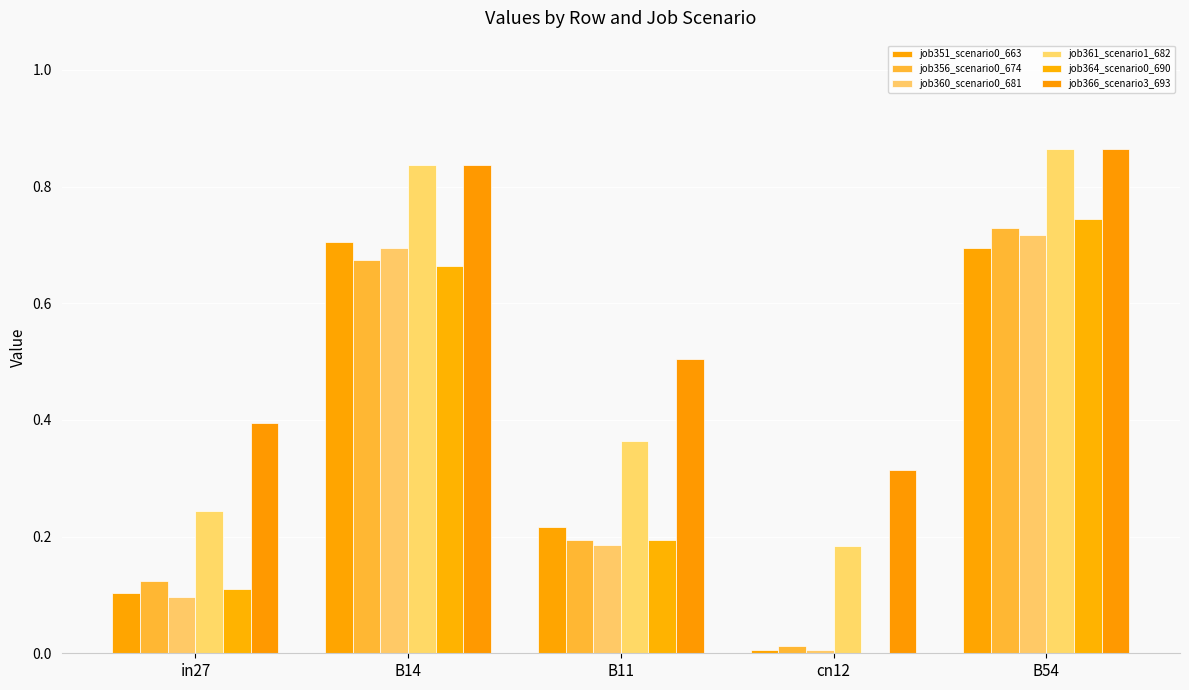

What is the maximum value shown in the chart?

0.9